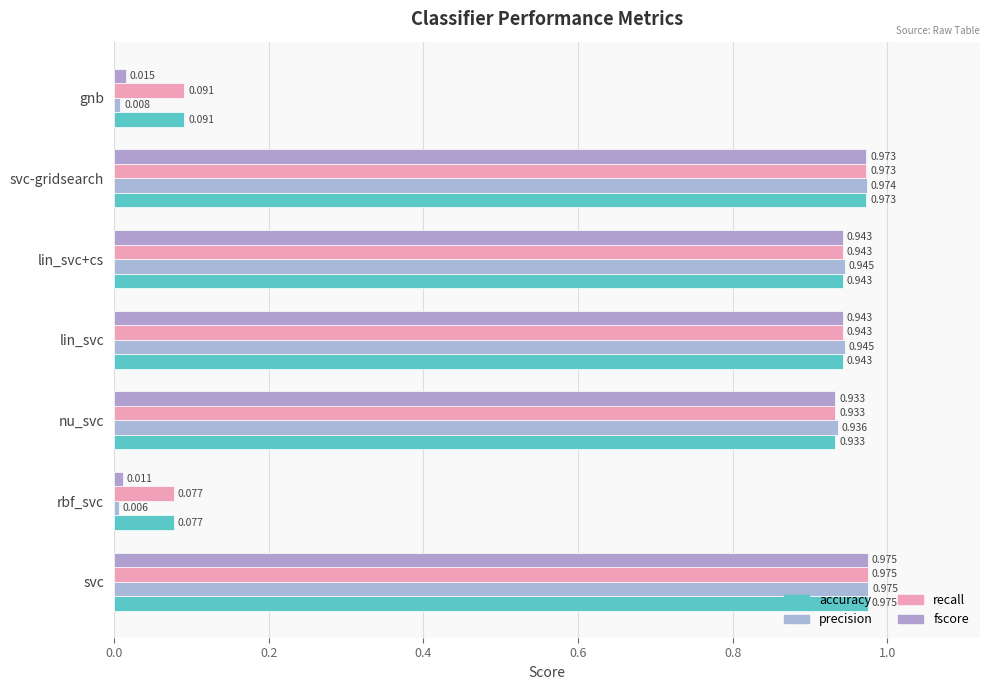

Which series has the widest spread of values?

precision